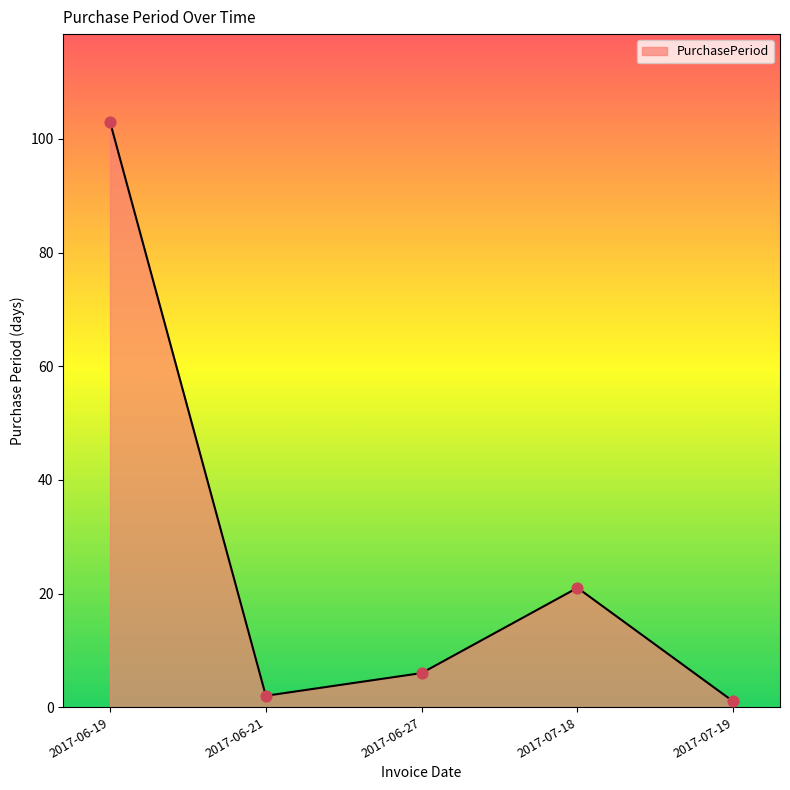

Which has a higher value, 2017-07-19 or 2017-06-27?

2017-06-27